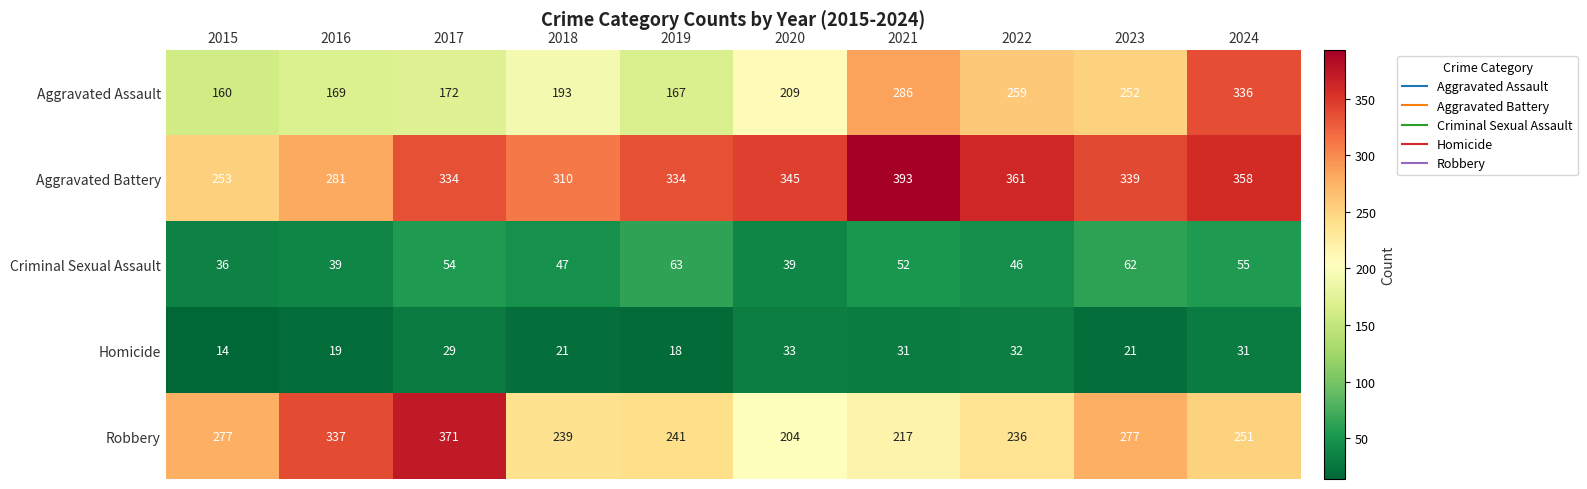

How many categories are shown in the chart?

10